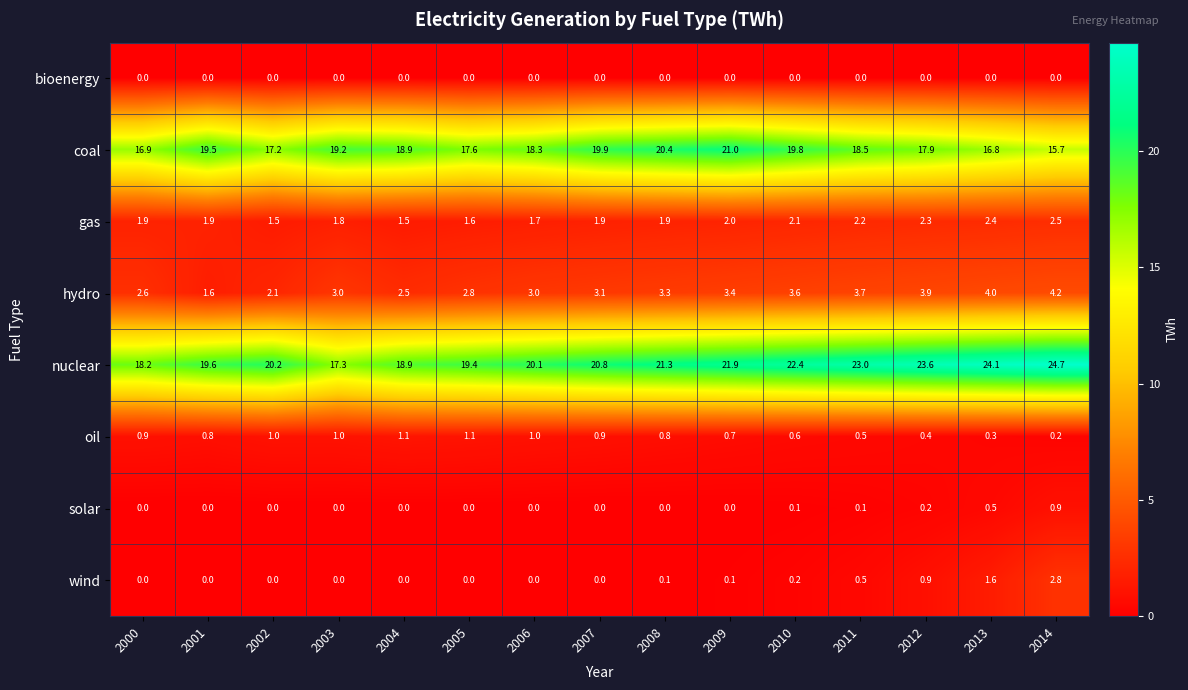

True or false: wind has a value of 1.8 at 2001.

False